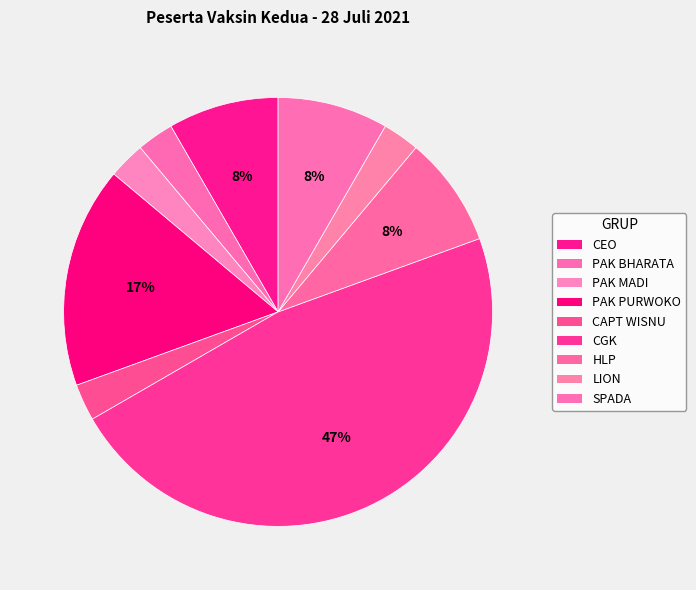

To the nearest percent, what is the difference between the largest and smallest slice percentages?

44%